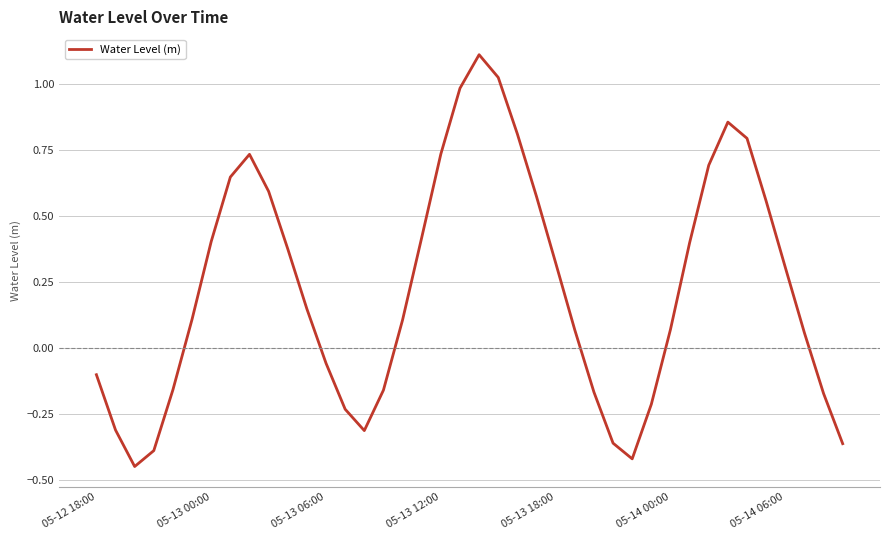

What is the difference between the maximum and minimum values?

1.6